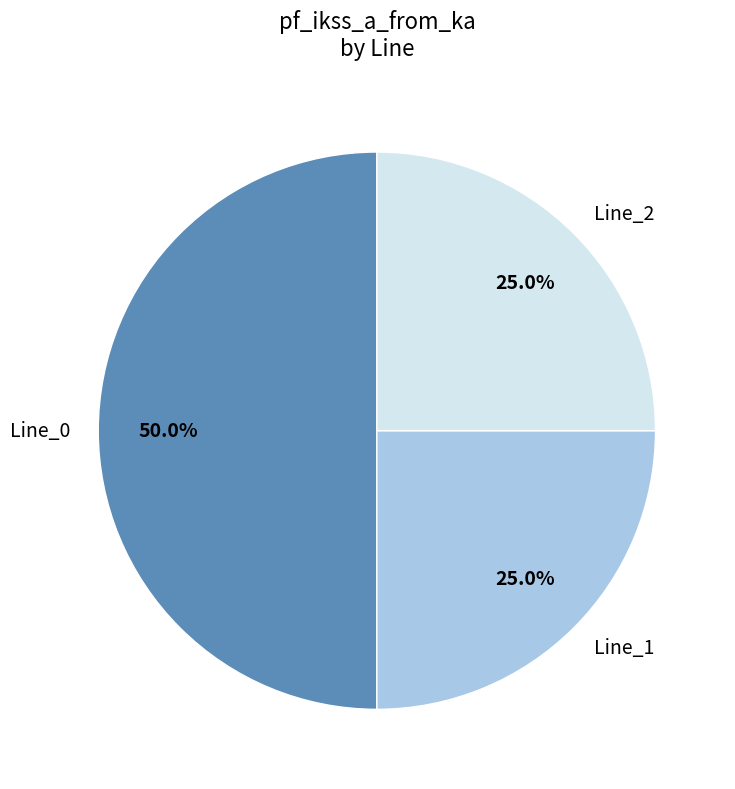

What portion of the pie excludes Line_1?

75.0%